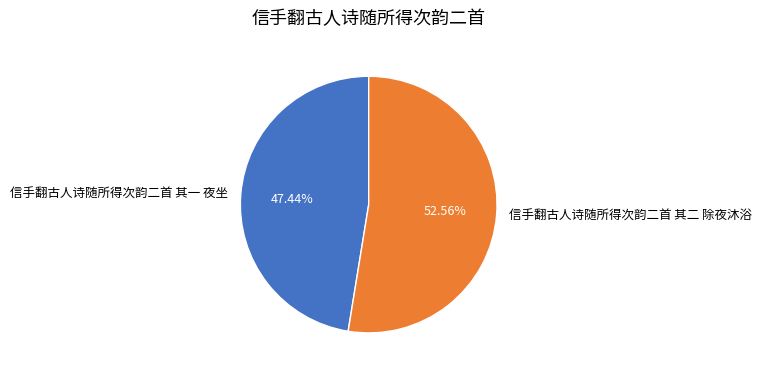

Combined, what portion of the pie is 信手翻古人诗随所得次韵二首 其一 夜坐 and 信手翻古人诗随所得次韵二首 其二 除夜沐浴?

100.0%